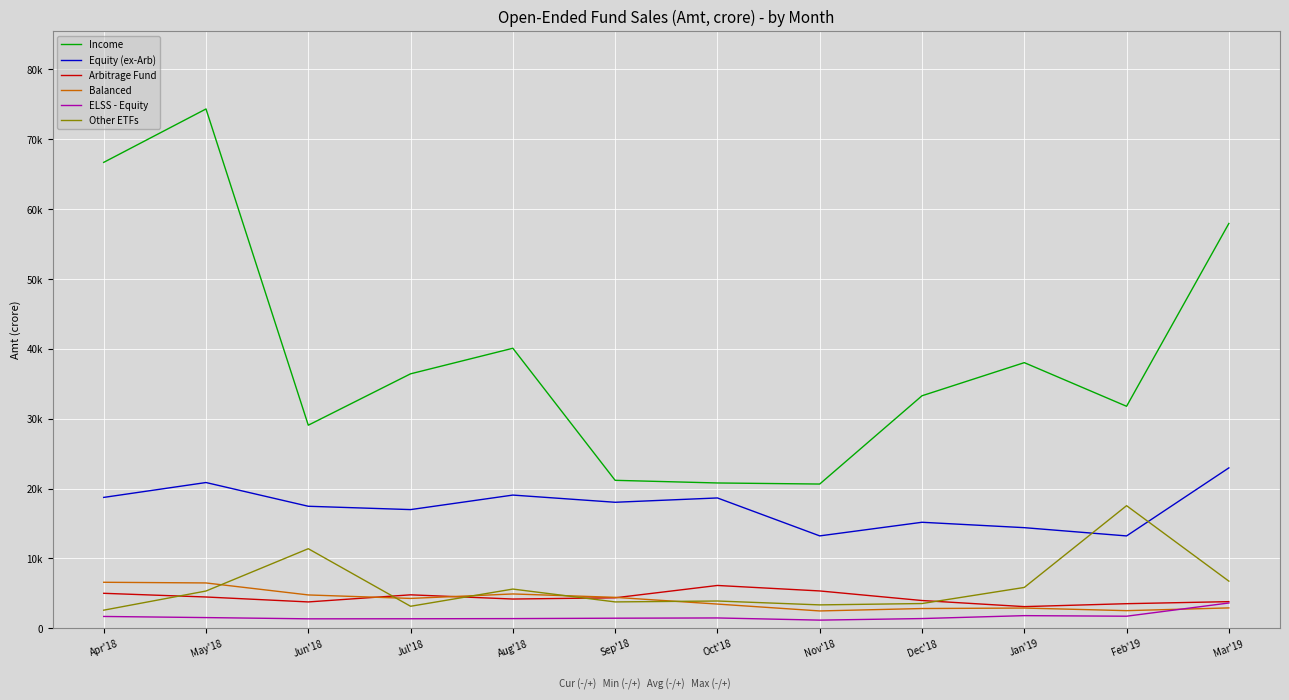

Between Jun'18 and Feb'19, which series saw the biggest shift?

Other ETFs